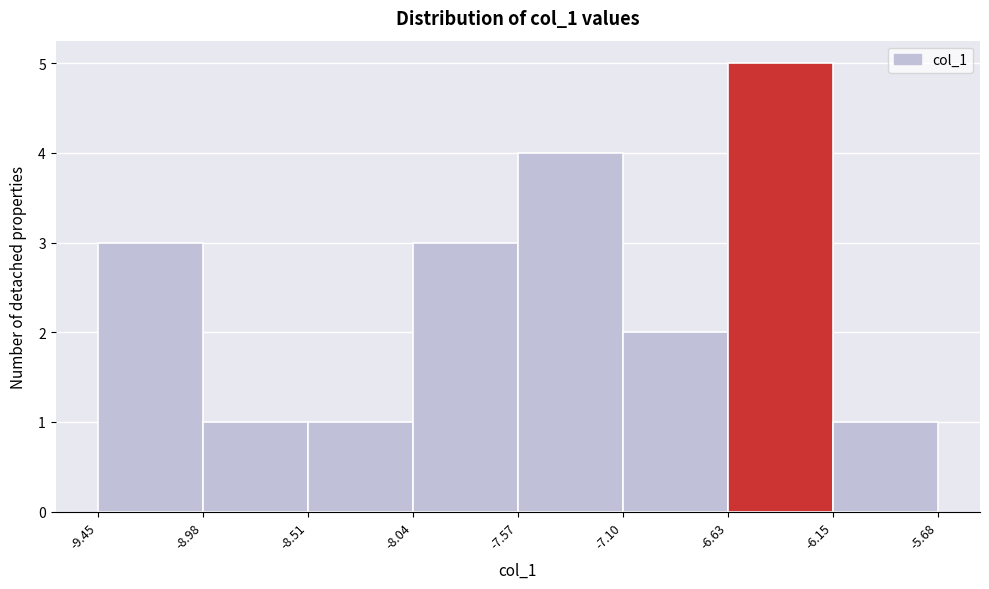

Reading left to right, transcribe this chart: for each bar, give the range it covers on the x-axis and its height. The values are not printed on the chart, so give them approximately, as read against the axis.

-9.45 to -8.98: 3
-8.98 to -8.51: 1
-8.51 to -8.04: 1
-8.04 to -7.57: 3
-7.57 to -7.10: 4
-7.10 to -6.63: 2
-6.63 to -6.15: 5
-6.15 to -5.68: 1